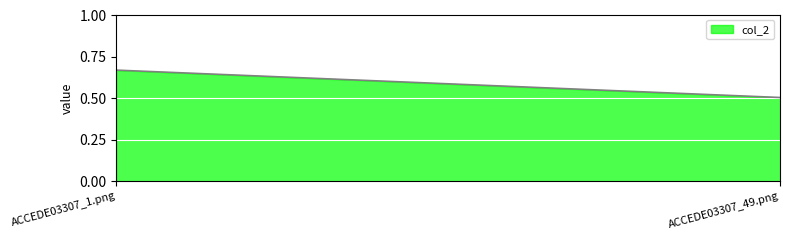

What position from the left is ACCEDE03307_1.png?

1